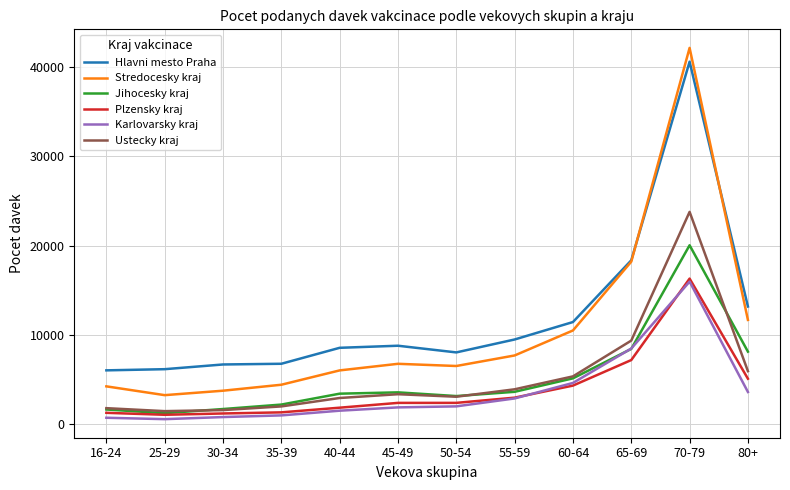

What is the greatest value displayed?

42173